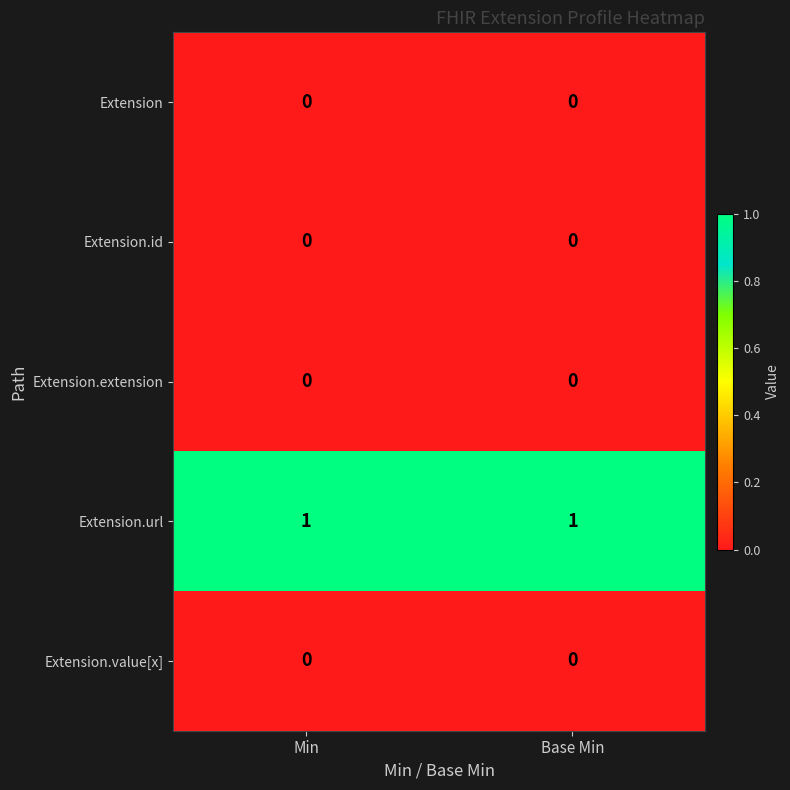

Is the value of Extension.url at Min greater than the value of Extension at Min?

Yes